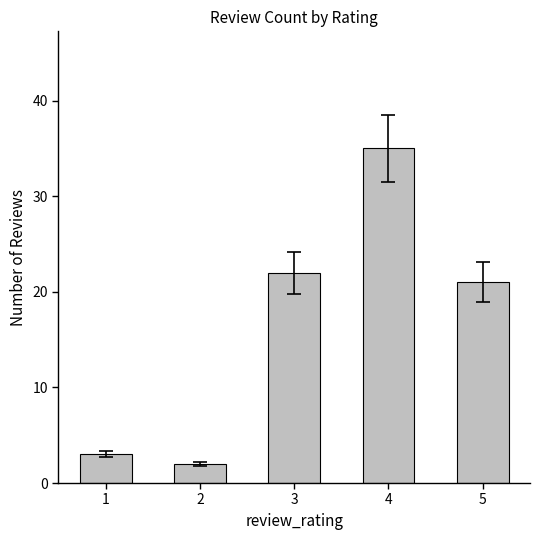

List the labels in order of value, smallest first.

2, 1, 5, 3, 4